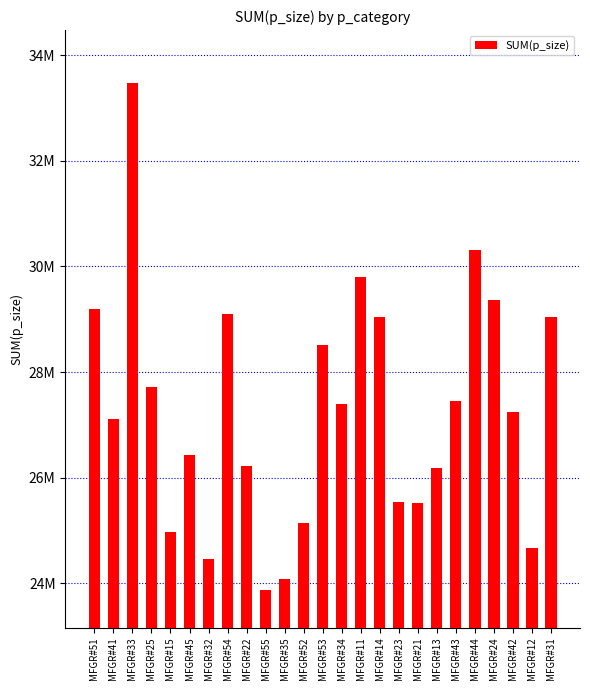

List the labels in order of value, smallest first.

MFGR#55, MFGR#35, MFGR#32, MFGR#12, MFGR#15, MFGR#52, MFGR#21, MFGR#23, MFGR#13, MFGR#22, MFGR#45, MFGR#41, MFGR#42, MFGR#34, MFGR#43, MFGR#25, MFGR#53, MFGR#31, MFGR#14, MFGR#54, MFGR#51, MFGR#24, MFGR#11, MFGR#44, MFGR#33